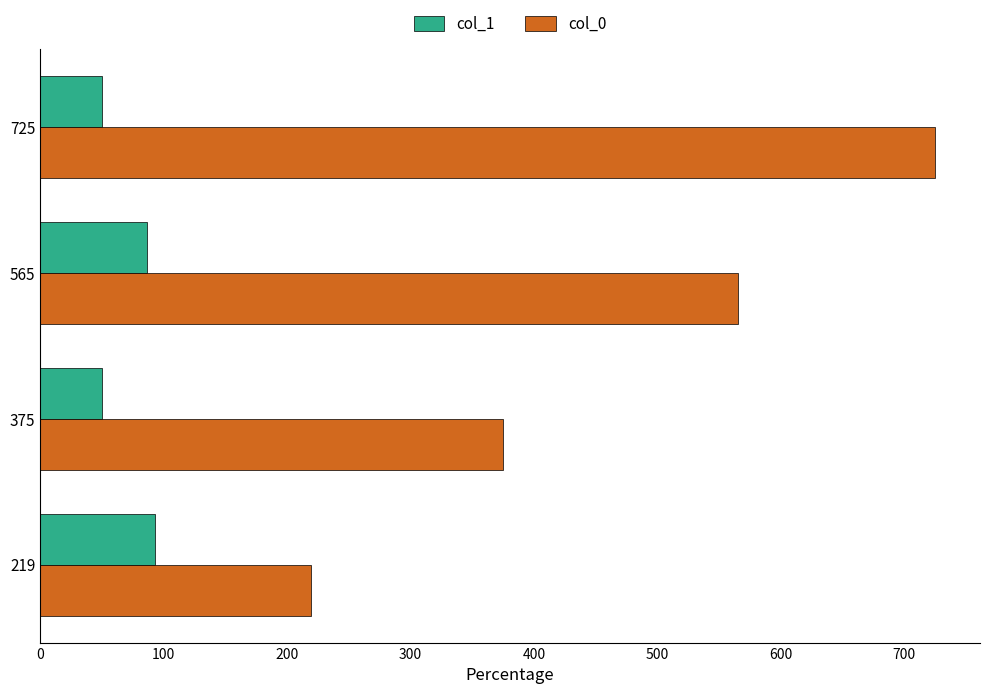

The col_1 series shows 148 at 565. True or false?

False